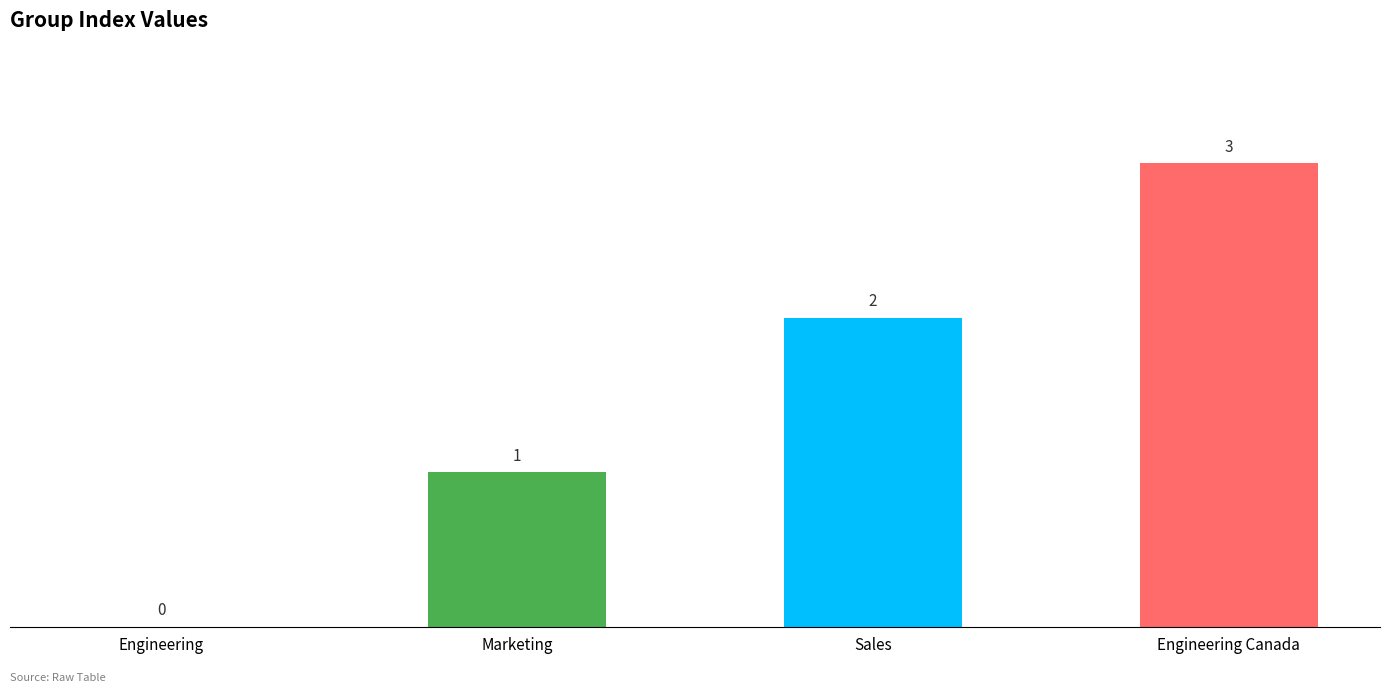

Reading left to right, extract all data points from this chart.

0	1	2	3